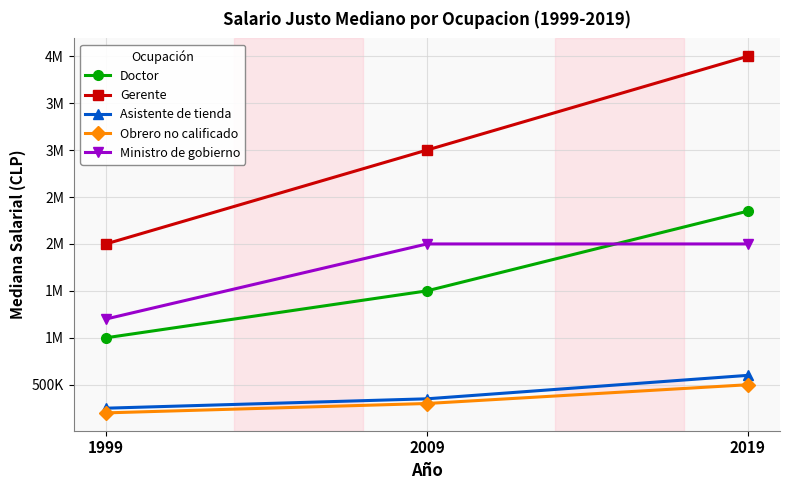

Which series changed the most between 2009 and 2019?

Gerente